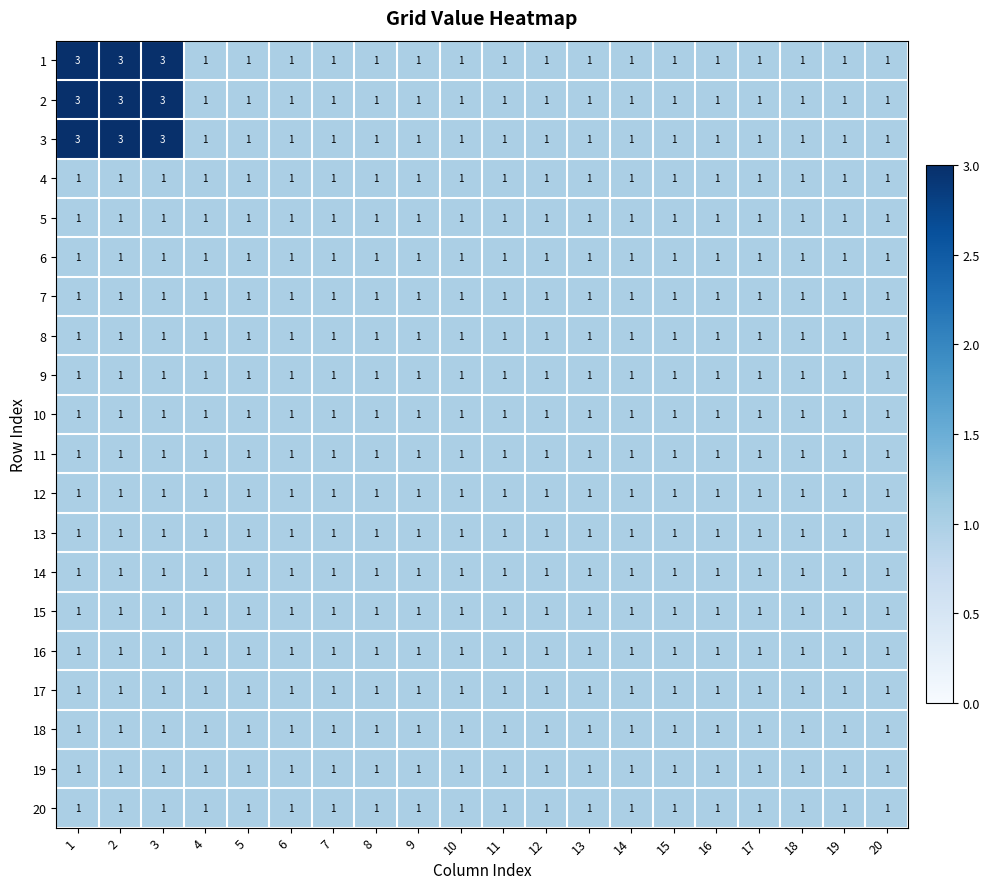

At how many categories does at least one series exceed 2?

3